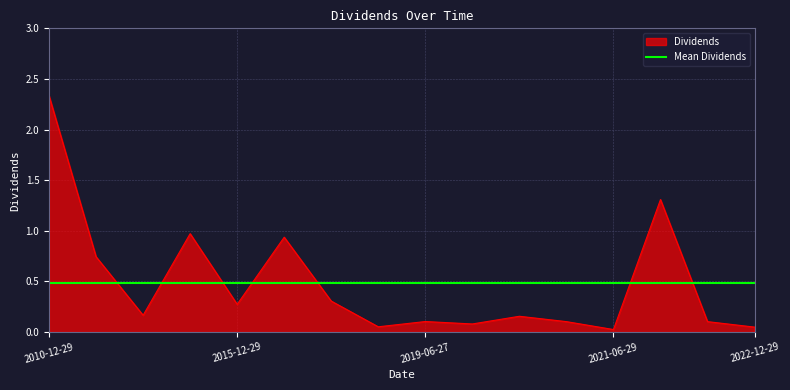

Rank the series by their maximum value, from lowest to highest.

Mean Dividends, Dividends